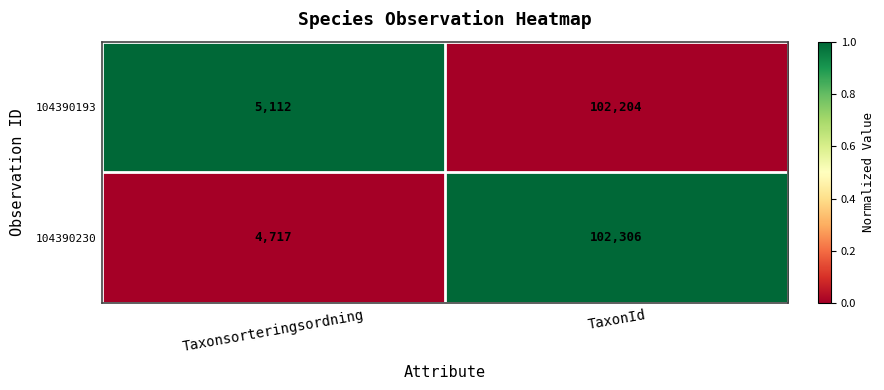

Reading right to left, list all the values displayed in this chart.

104390193: 102204	5112
104390230: 102306	4717